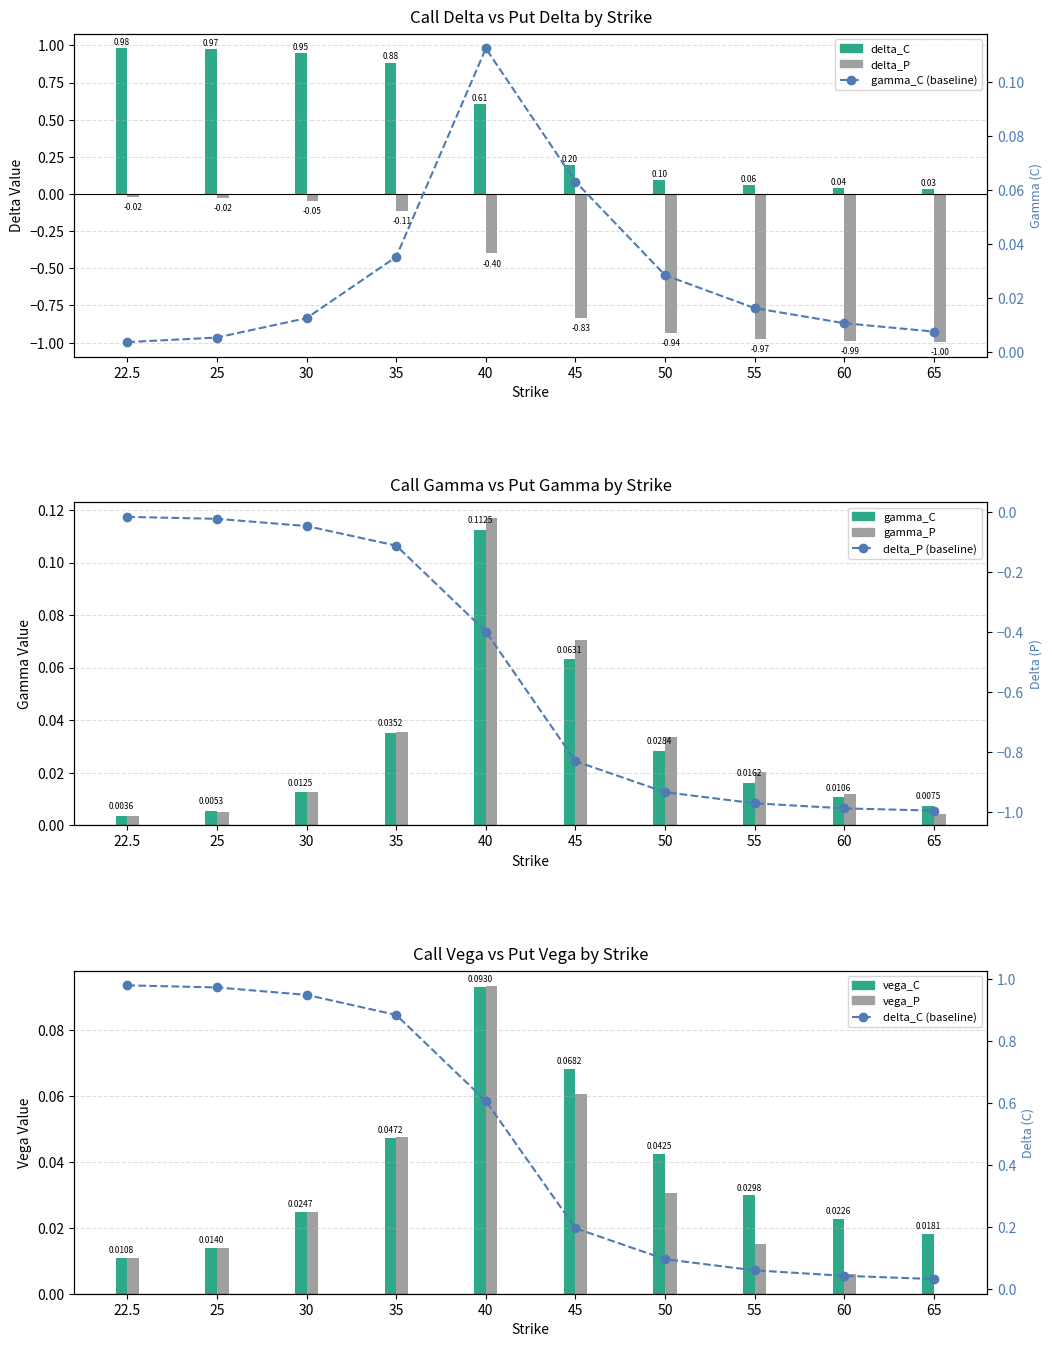

What are all the series names shown in the legend?

delta_C, delta_P, gamma_C, gamma_P, vega_C, vega_P